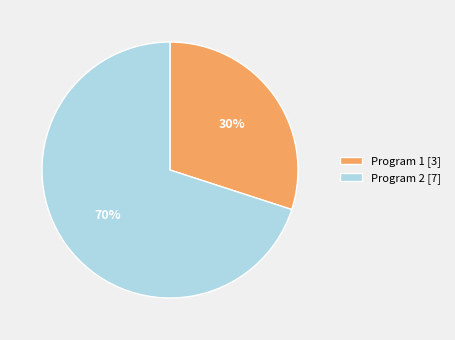

To the nearest percent, what portion does Program 2 [7] represent?

70%